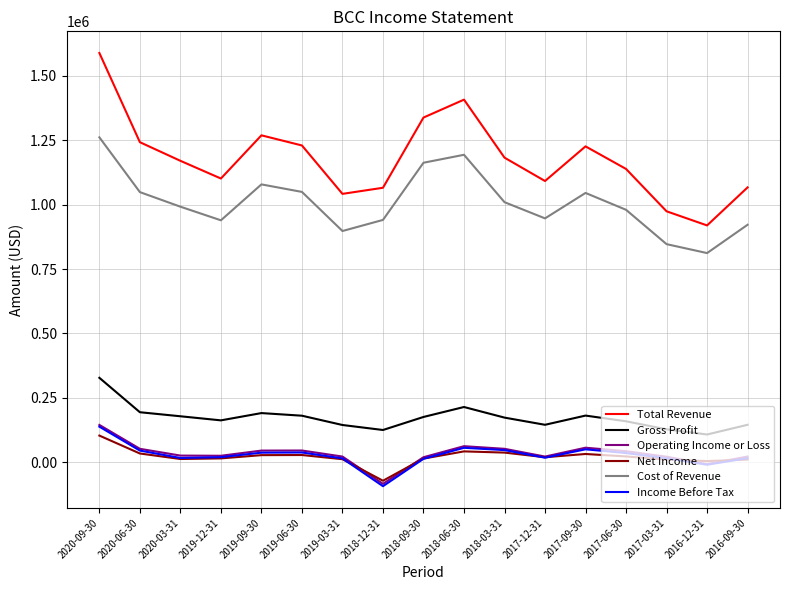

What is the approximate value of Cost of Revenue at 2018-09-30, to the nearest 50?

1163000